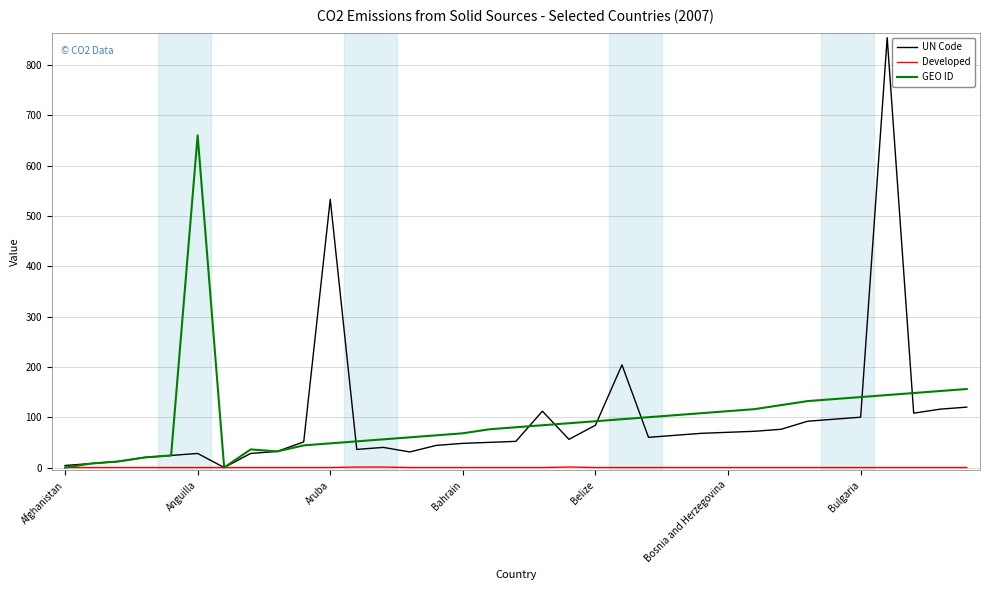

What is the maximum value shown in the chart?

854